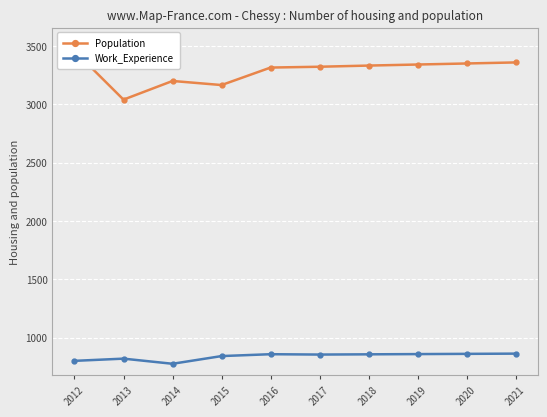

How many lines are shown in the chart?

2